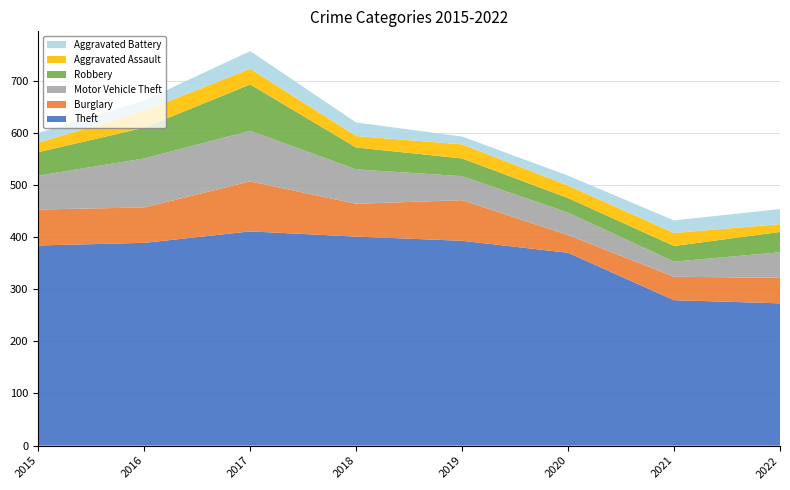

Reading right to left, list all the values displayed in this chart.

Theft: 273	279	370	393	401	411	389	384
Burglary: 49	45	34	78	63	96	68	69
Motor Vehicle Theft: 49	29	43	46	66	97	94	65
Robbery: 39	30	28	34	42	89	59	45
Aggravated Assault: 15	25	24	27	22	30	32	18
Aggravated Battery: 29	24	19	15	26	34	20	19